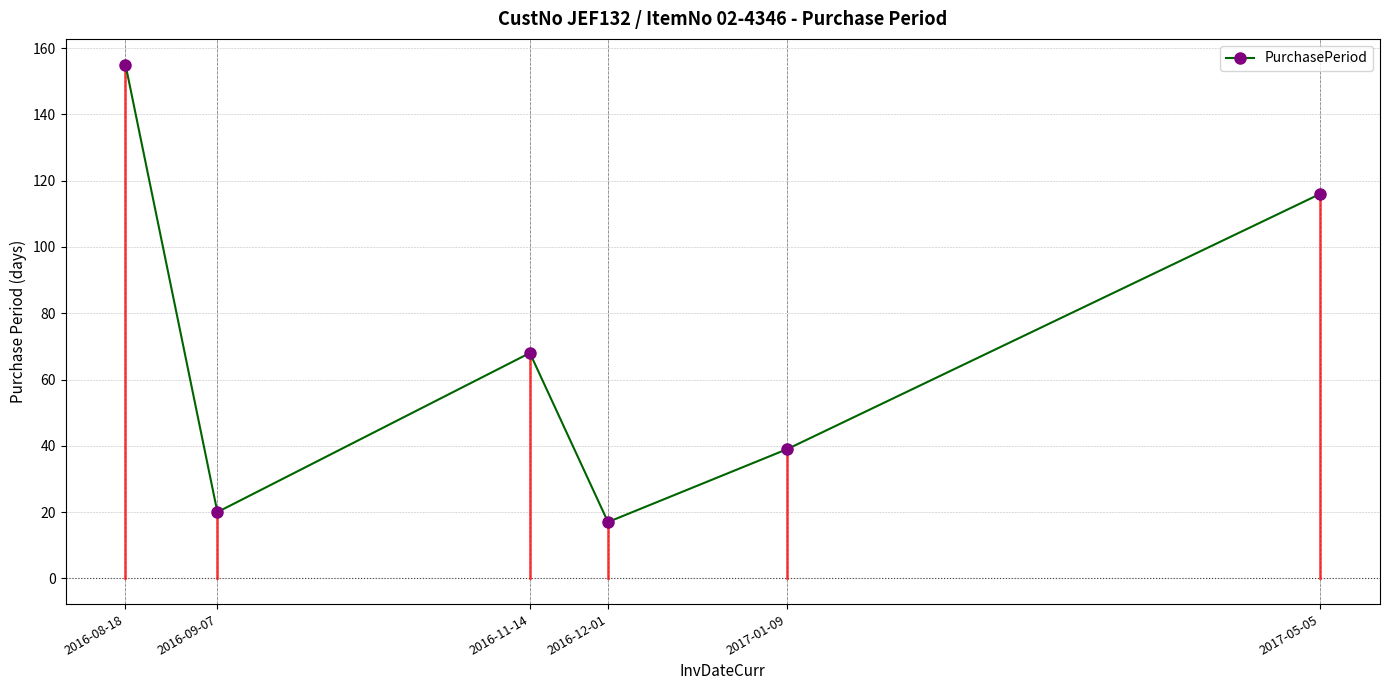

Reading left to right, what are all the values shown in this chart?

2016-08-18=155	2016-09-07=20	2016-11-14=68	2016-12-01=17	2017-01-09=39	2017-05-05=116